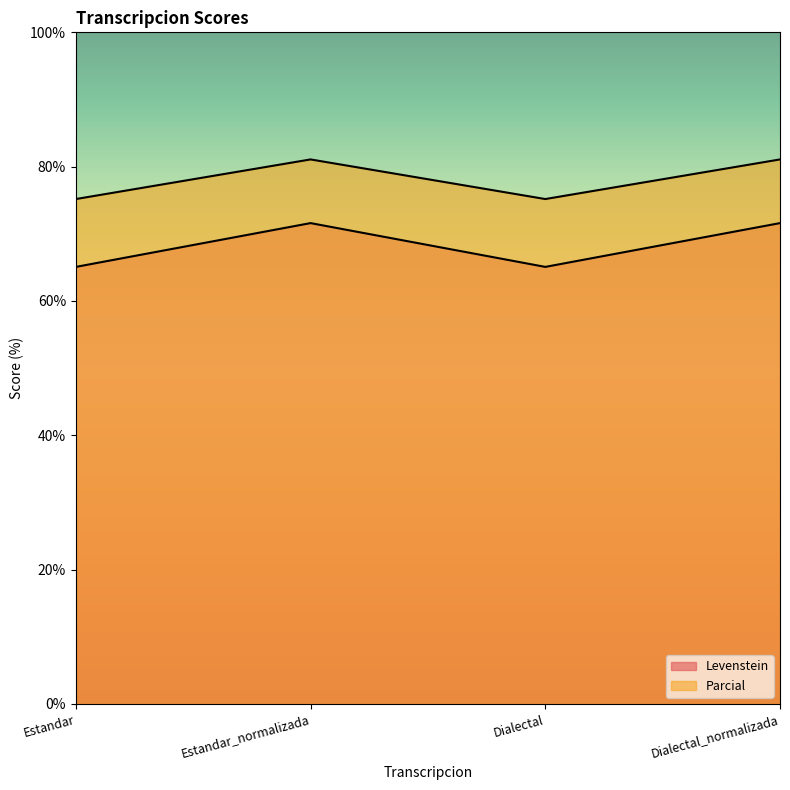

At which category does Levenstein reach its first local peak?

Estandar_normalizada